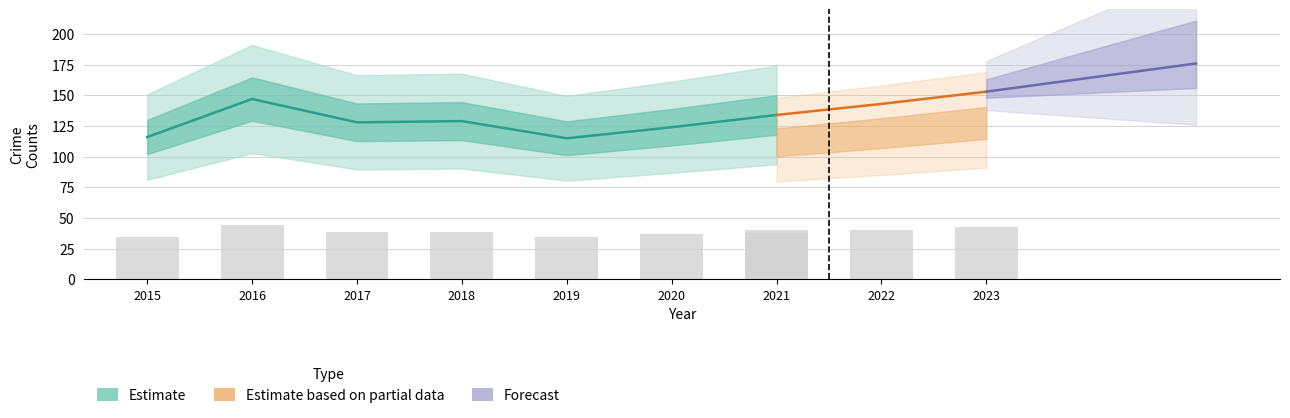

How many groups of bars are there?

9